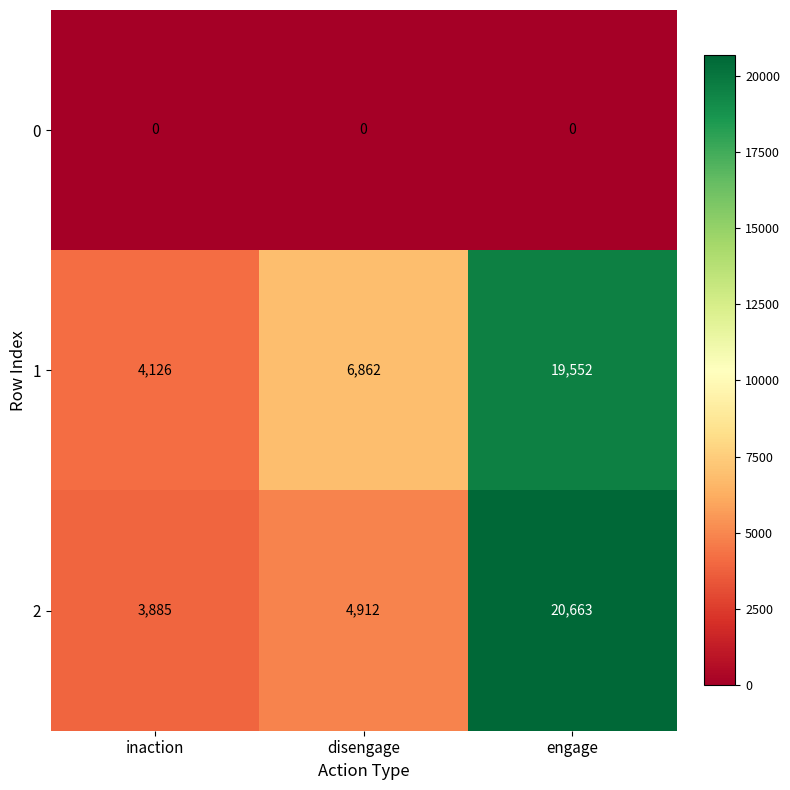

True or false: 2 has a value of 7715 at disengage.

False